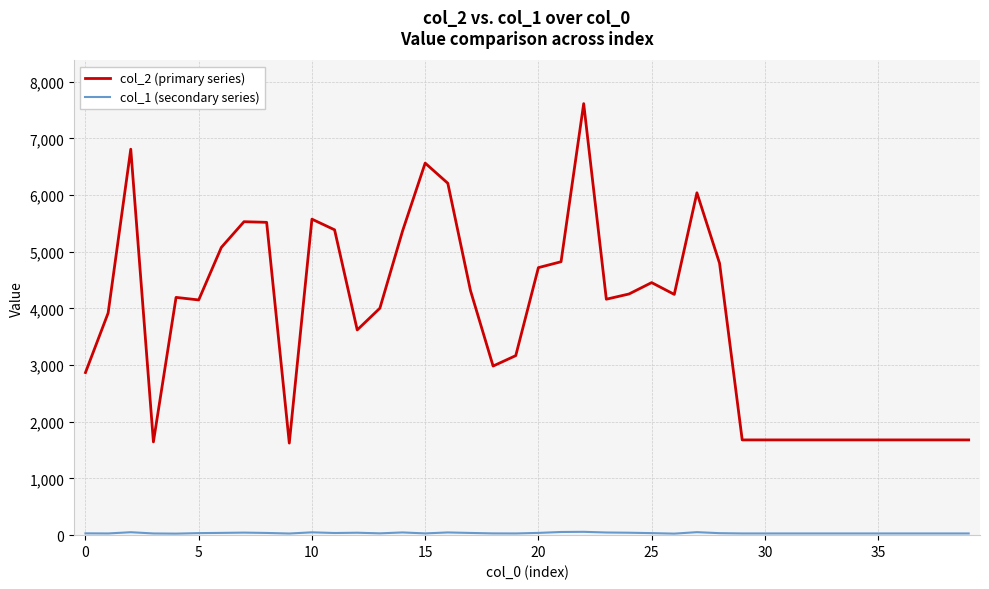

What is the greatest value displayed?

7612